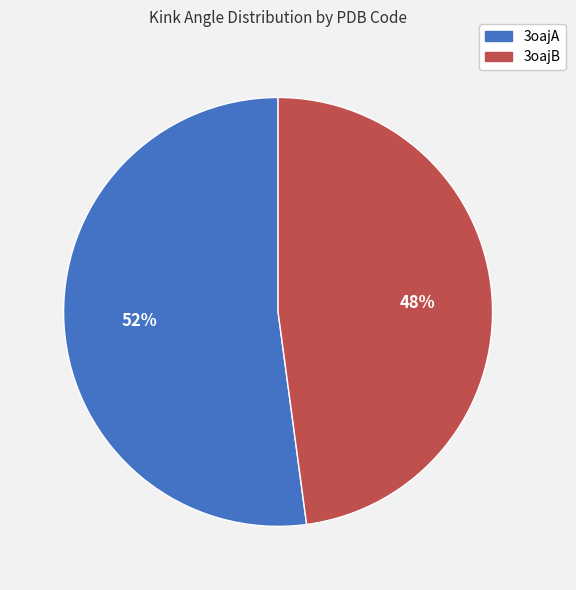

To the nearest percent, what is the combined percentage of 3oajB and 3oajA?

100%